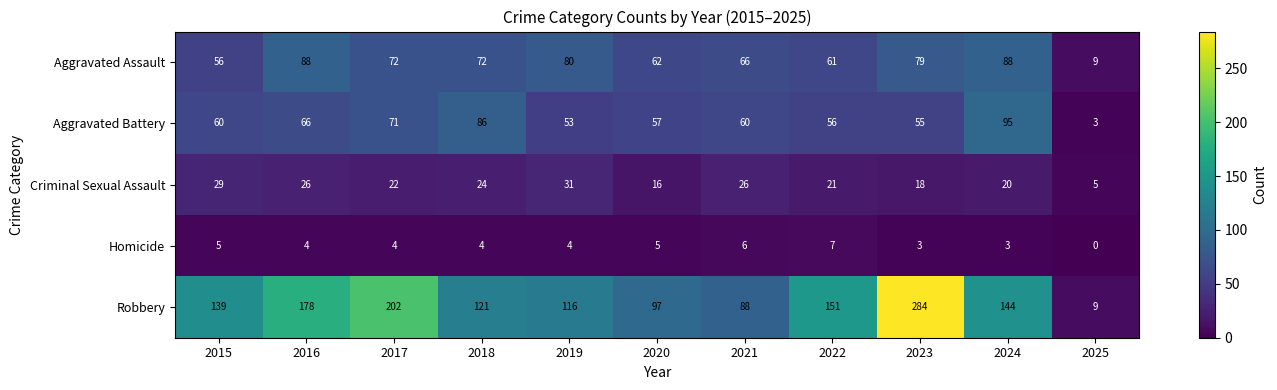

What is the sum of the Aggravated Battery values at 2020 and 2019?

110